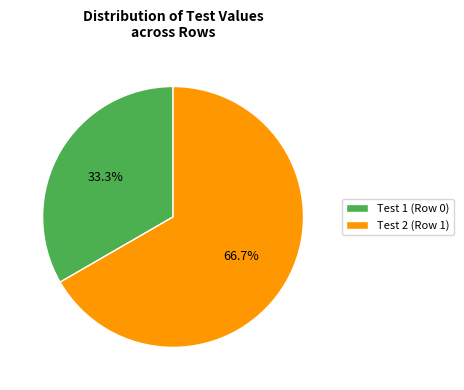

What is the total percentage of Test 2 (Row 1) and Test 1 (Row 0)?

100.0%